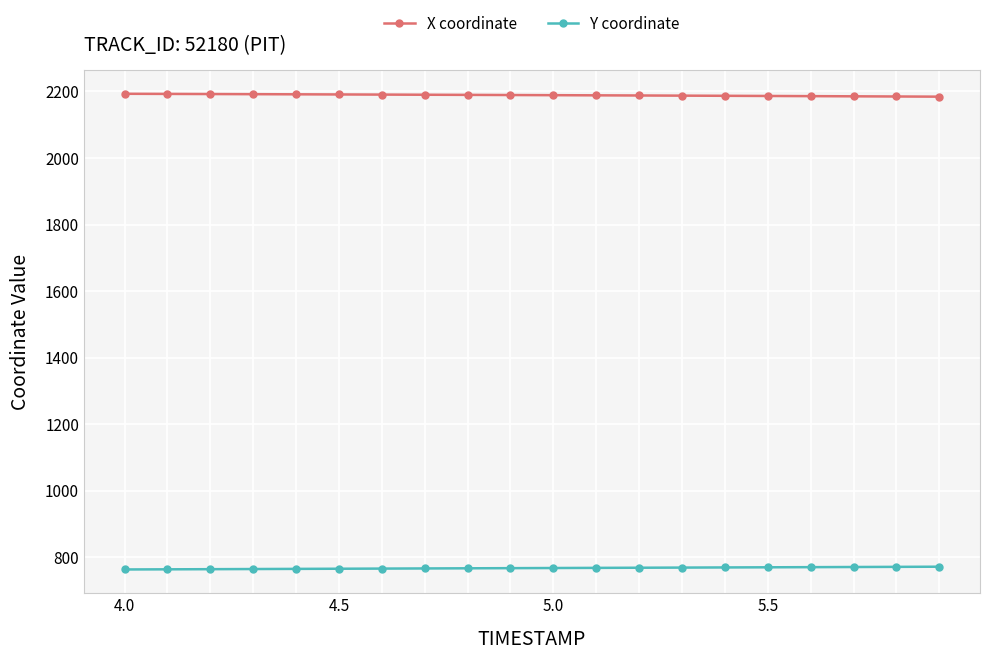

What is the maximum value shown in the chart?

2193.1